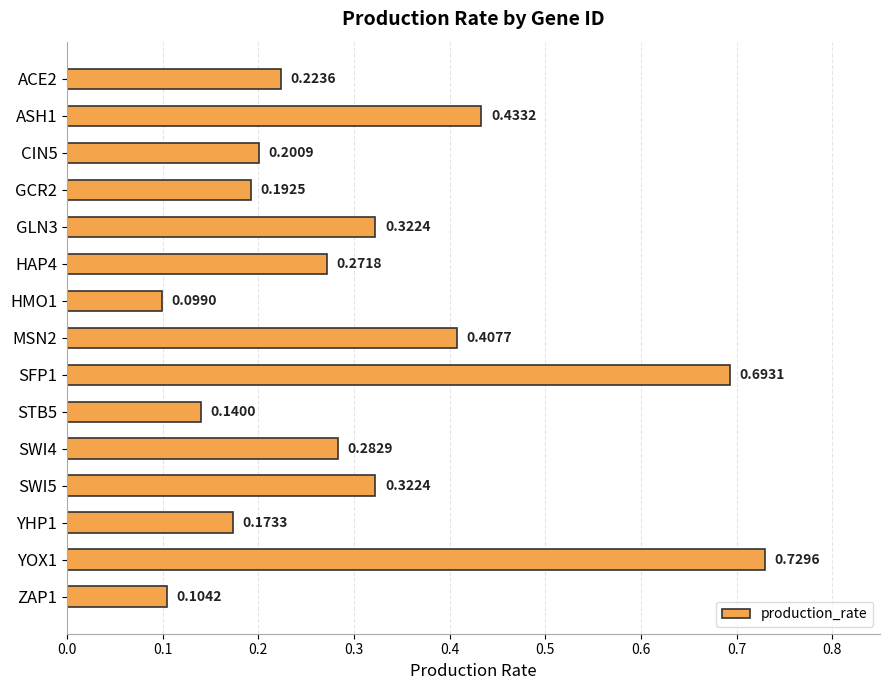

Between STB5 and YHP1, which is larger?

YHP1